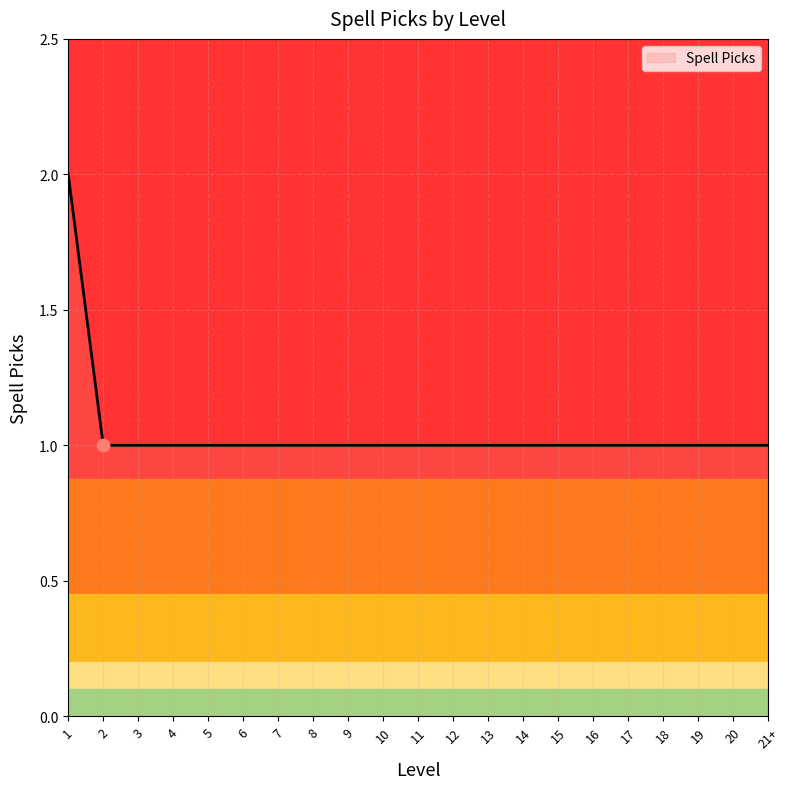

What is the ratio of the value at 7 to the value at 3?

1.0